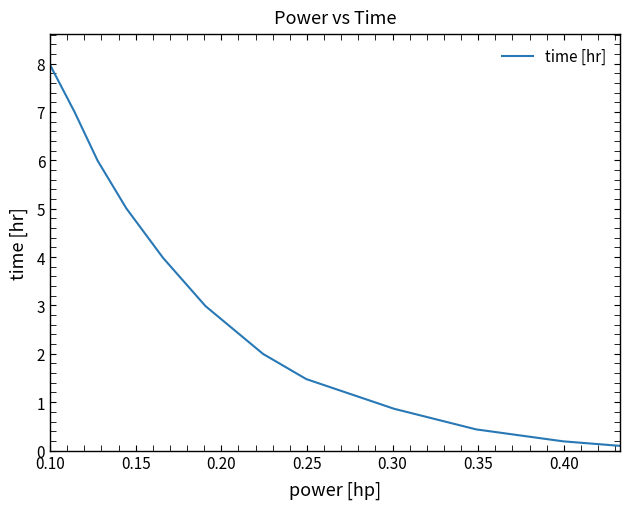

Reading left to right, transcribe all the data shown in this chart.

8.0	7.0	6.0	5.0	4.0	3.0	2.0	1.5	0.9	0.4	0.2	0.1